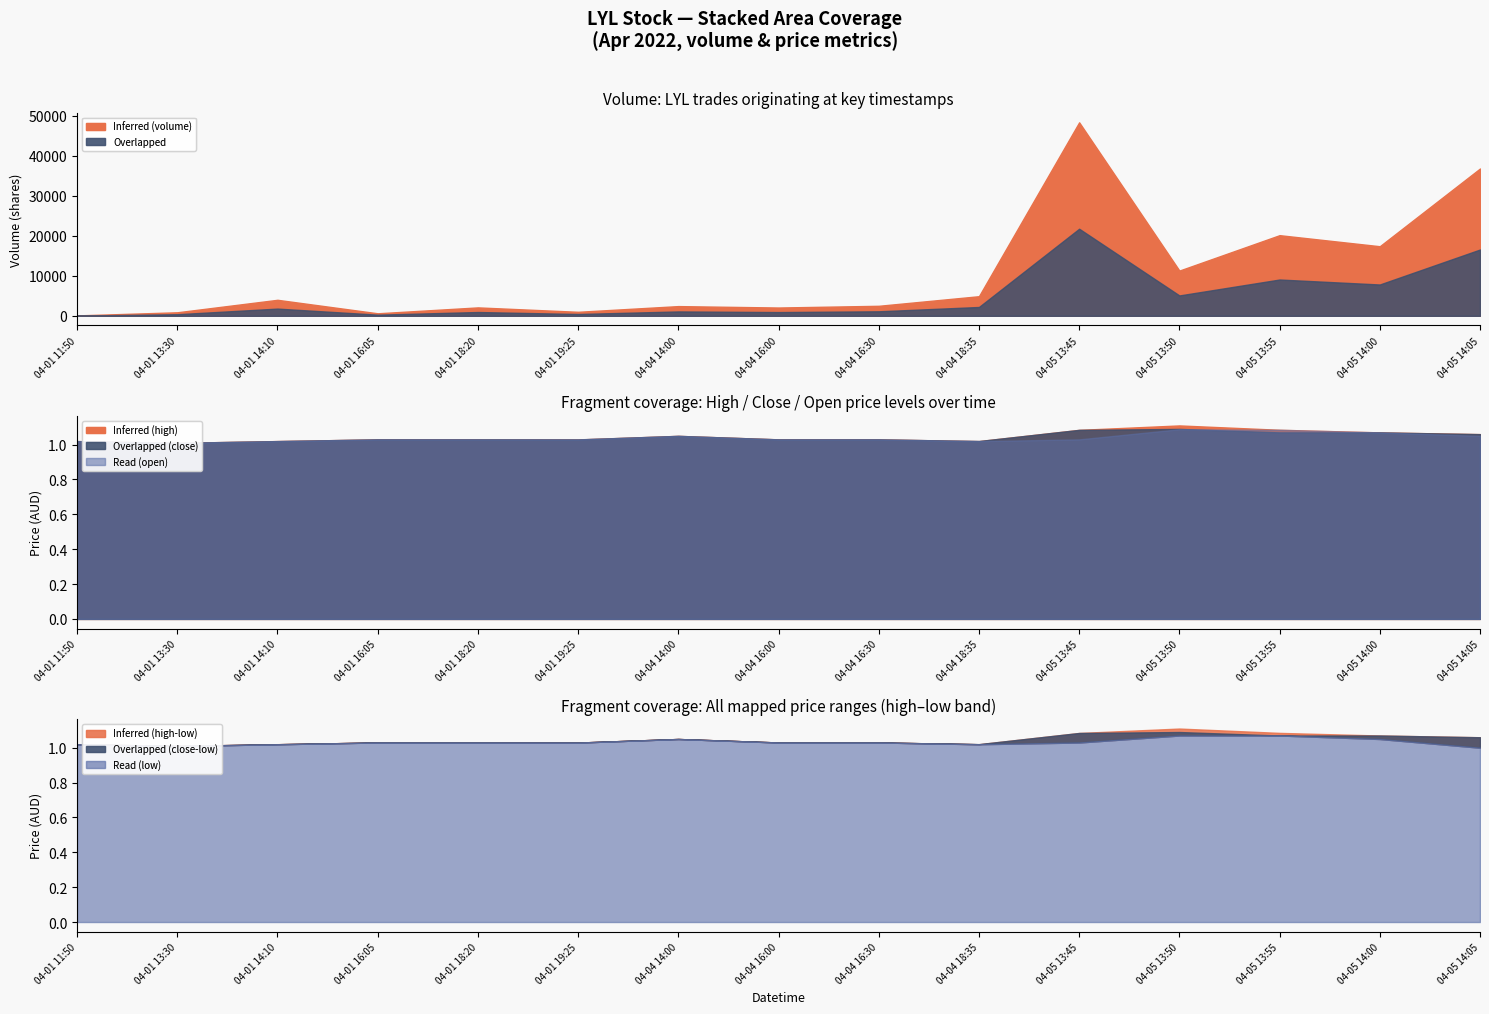

Which label corresponds to the largest value in the chart?

2022-04-05 13:45